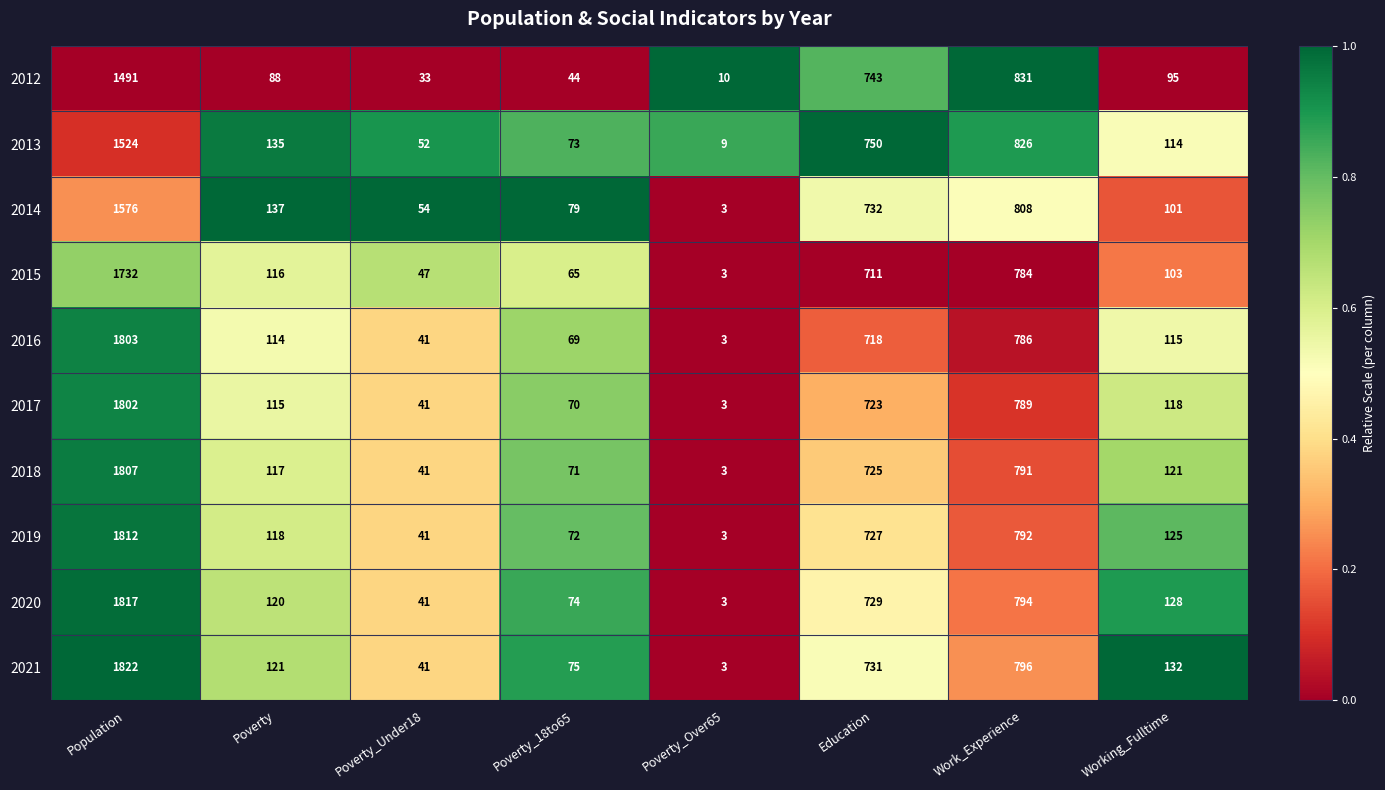

What is the minimum value shown in the chart?

3